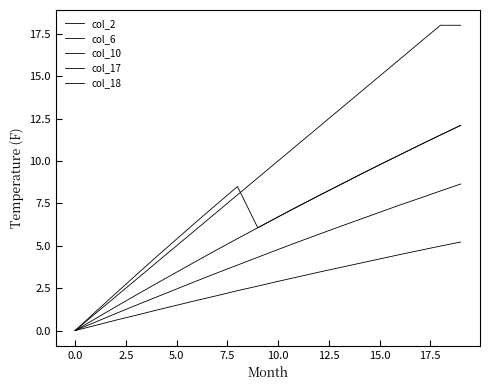

True or false: col_2 and col_17 cross at least once.

False